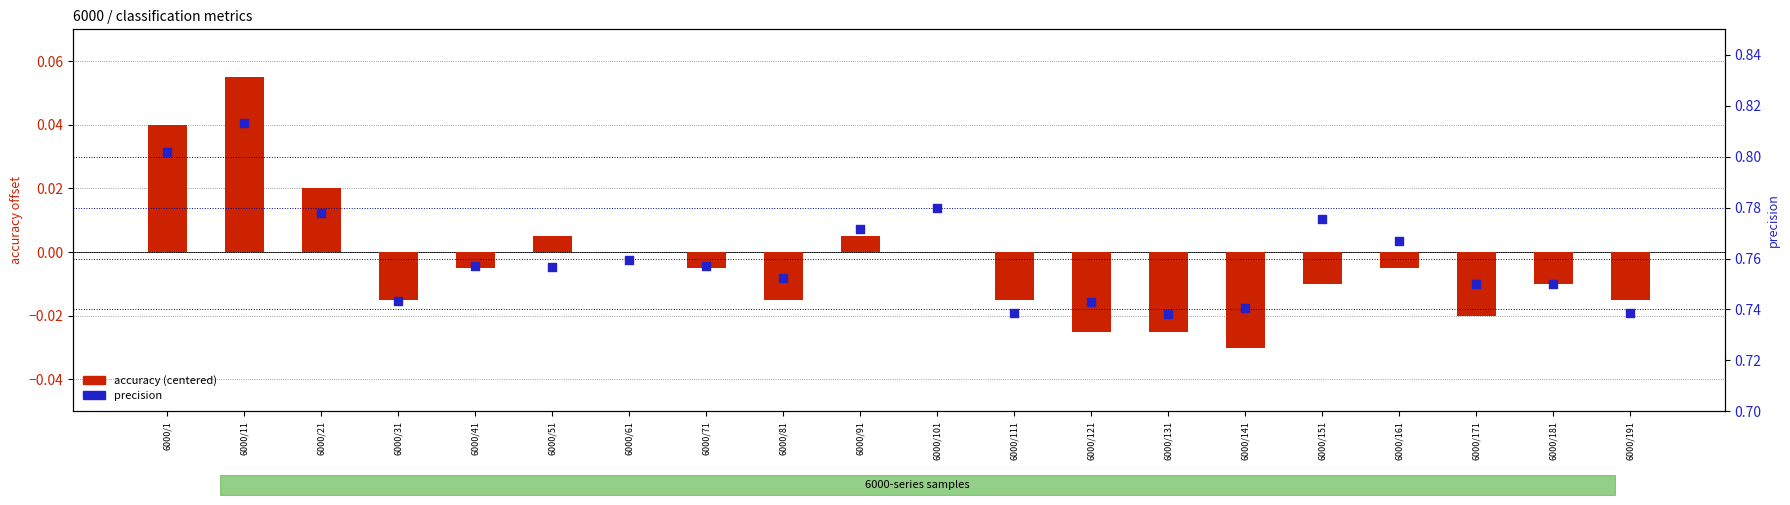

Which series has the largest Y range (max minus min)?

accuracy (centered)